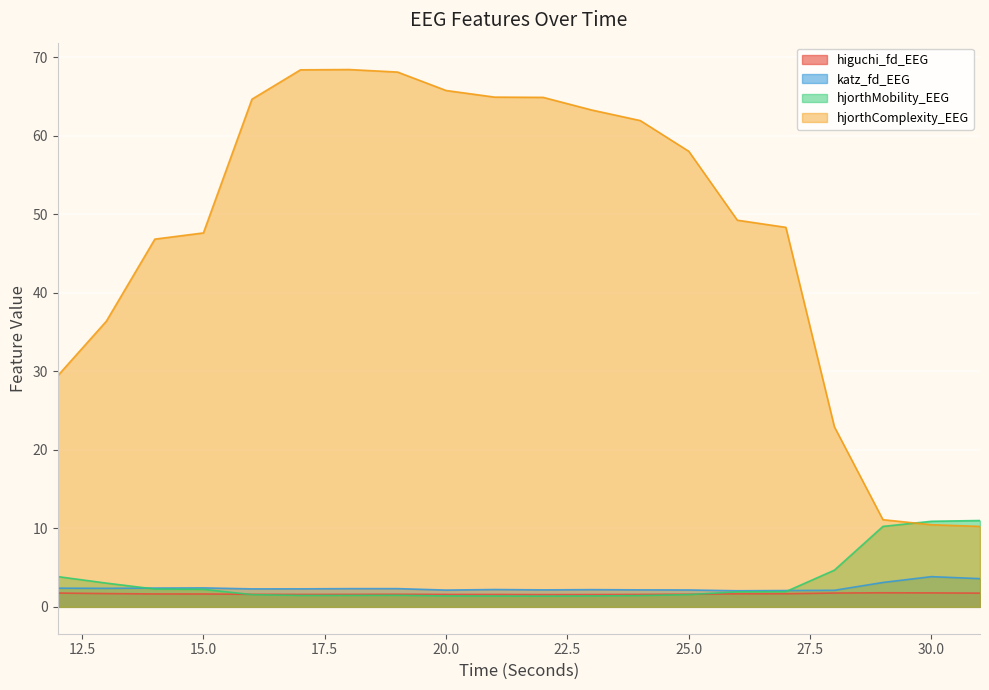

True or false: katz_fd_EEG and hjorthComplexity_EEG cross at least once.

False